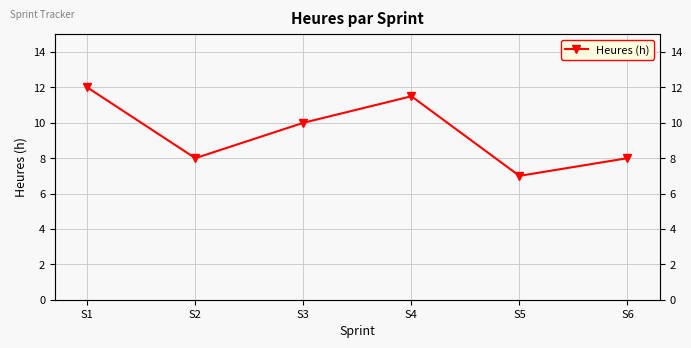

Where is the first local minimum?

S2